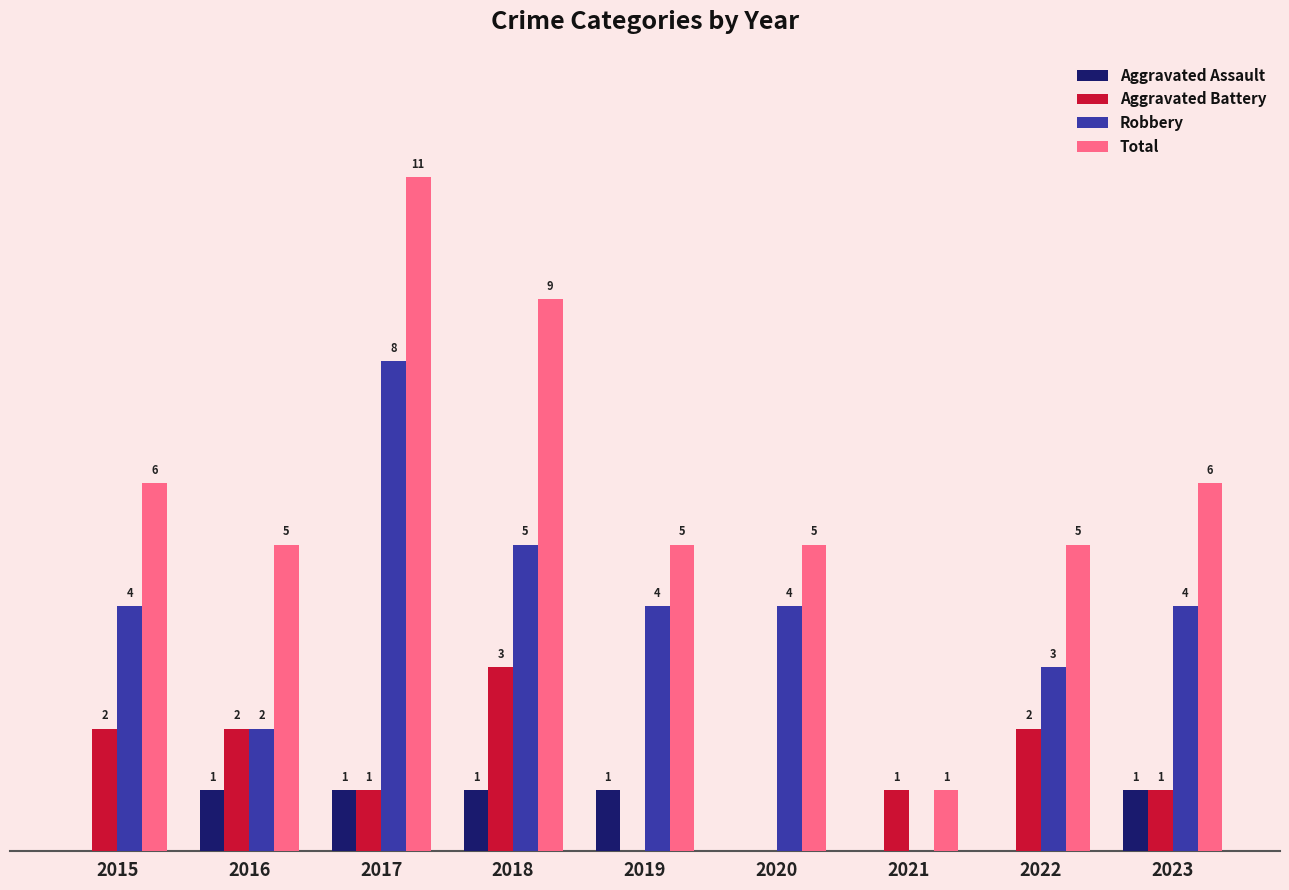

Which series has the largest range (max minus min)?

Total